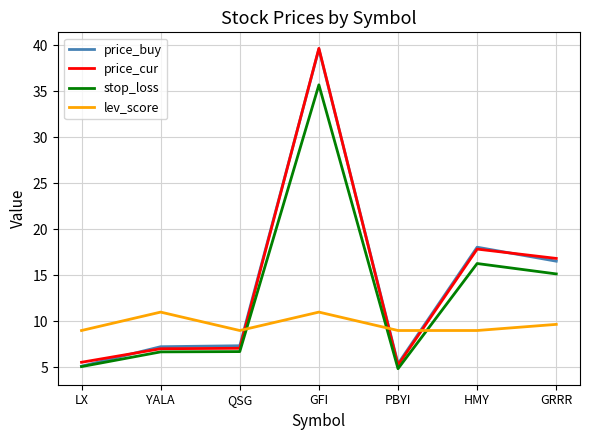

After their last crossing, which series has the higher values: stop_loss or lev_score?

stop_loss